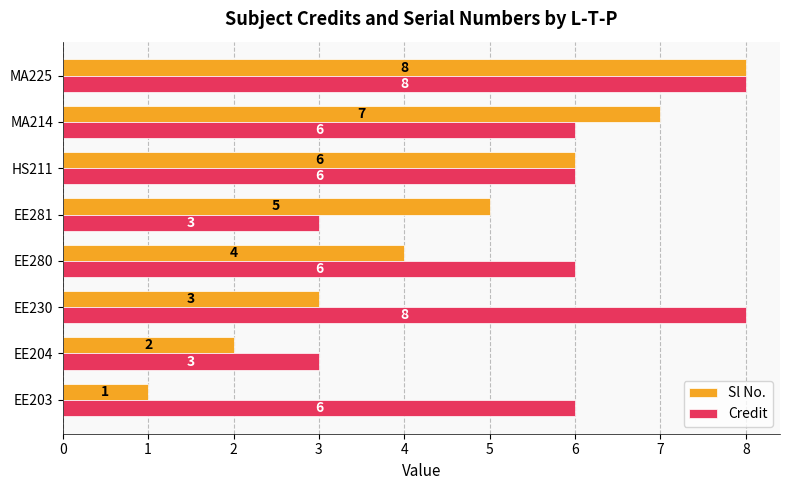

List the series in order of their overall mean, lowest first.

Sl No., Credit